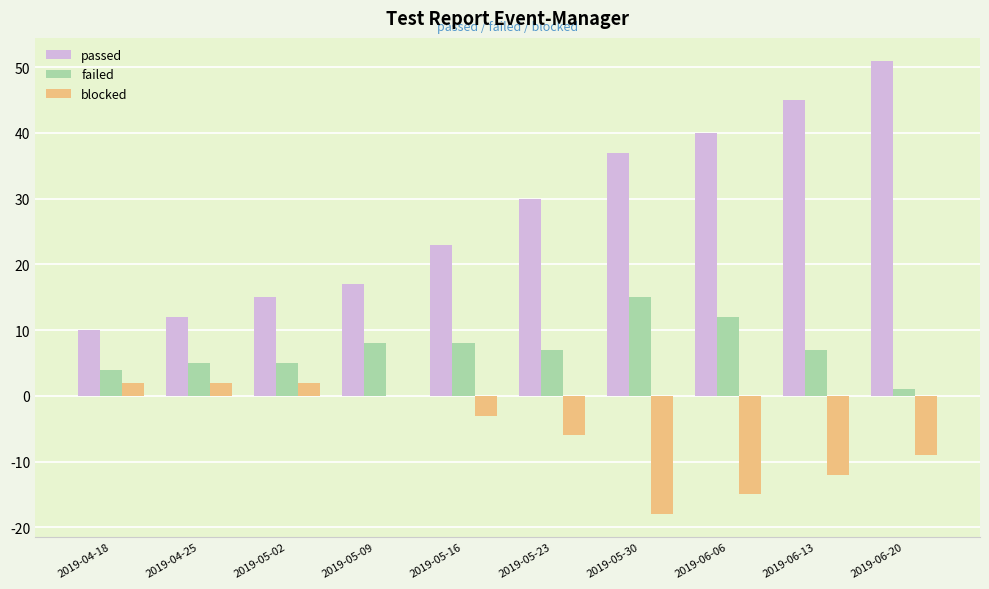

Reading left to right, extract all data points from this chart.

passed: 2019-04-18=10	2019-04-25=12	2019-05-02=15	2019-05-09=17	2019-05-16=23	2019-05-23=30	2019-05-30=37	2019-06-06=40	2019-06-13=45	2019-06-20=51
failed: 2019-04-18=4	2019-04-25=5	2019-05-02=5	2019-05-09=8	2019-05-16=8	2019-05-23=7	2019-05-30=15	2019-06-06=12	2019-06-13=7	2019-06-20=1
blocked: 2019-04-18=2	2019-04-25=2	2019-05-02=2	2019-05-09=0	2019-05-16=-3	2019-05-23=-6	2019-05-30=-18	2019-06-06=-15	2019-06-13=-12	2019-06-20=-9